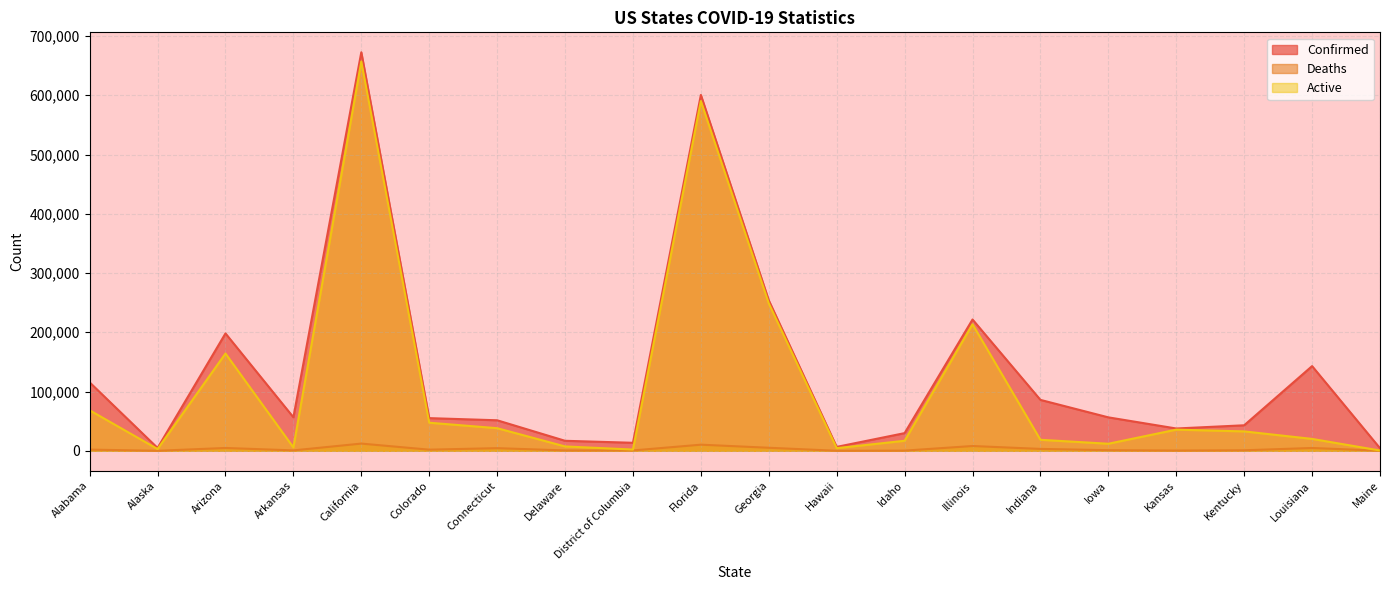

What are all the series names shown in the legend?

Confirmed, Deaths, Active